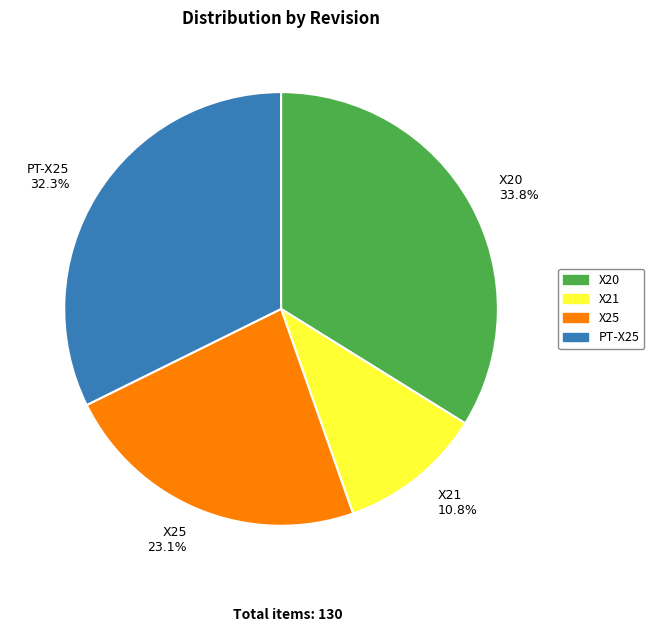

To the nearest percent, what is the difference between the X20 and X21 slice percentages?

23%